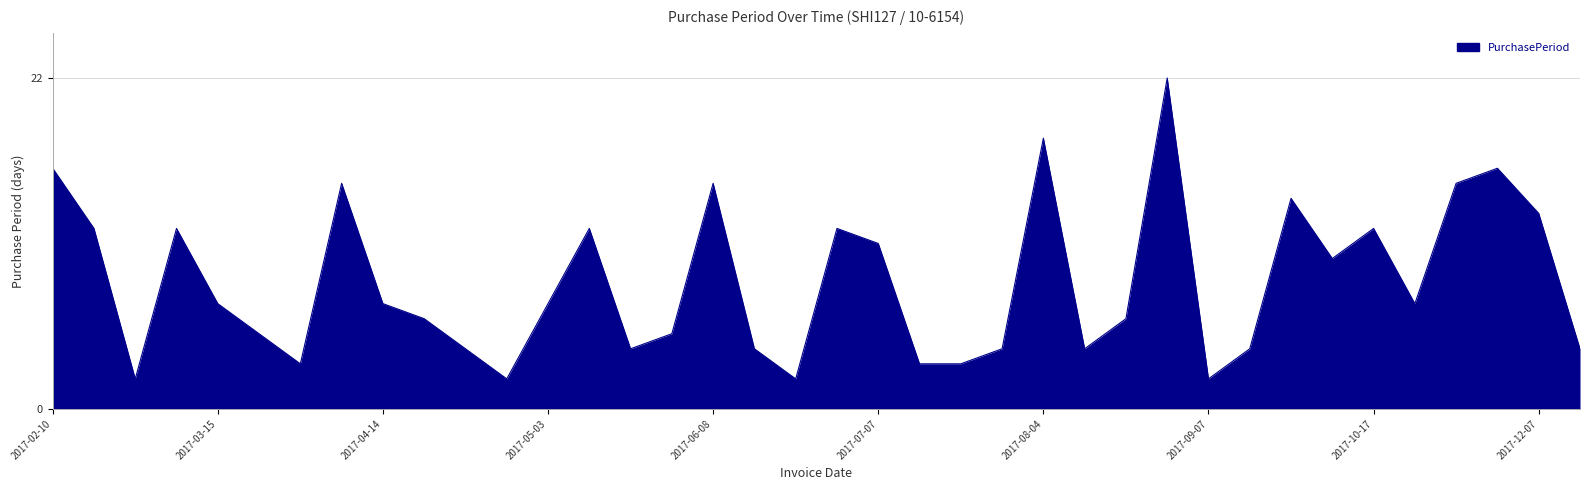

What is the average value?

8